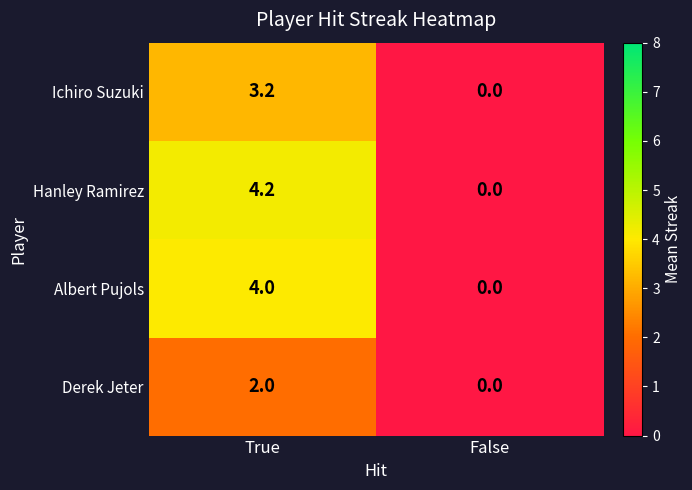

Which category has the lowest value across all series?

False